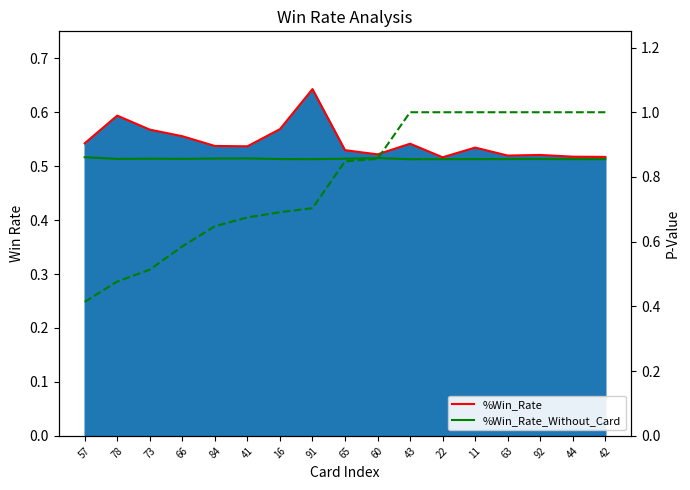

The value of P-Value at 42 is 0.3. True or false?

False